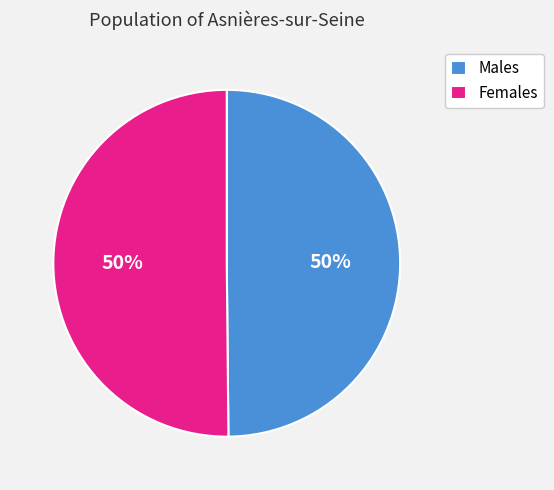

Combined, do Females and Males account for over 50%?

Yes